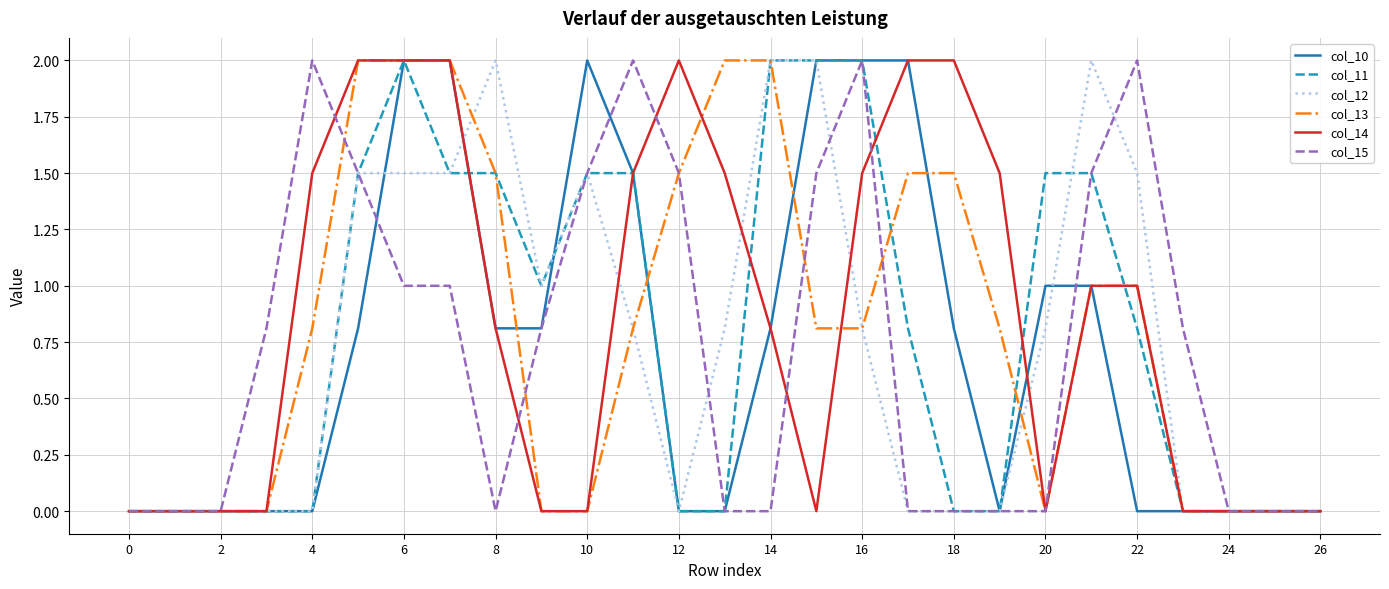

What is the maximum value shown in the chart?

2.0